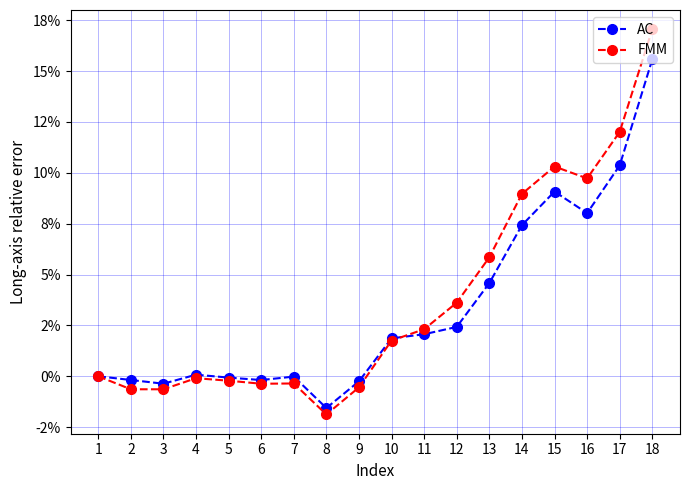

Rank the series by their average value, from lowest to highest.

AC, FMM